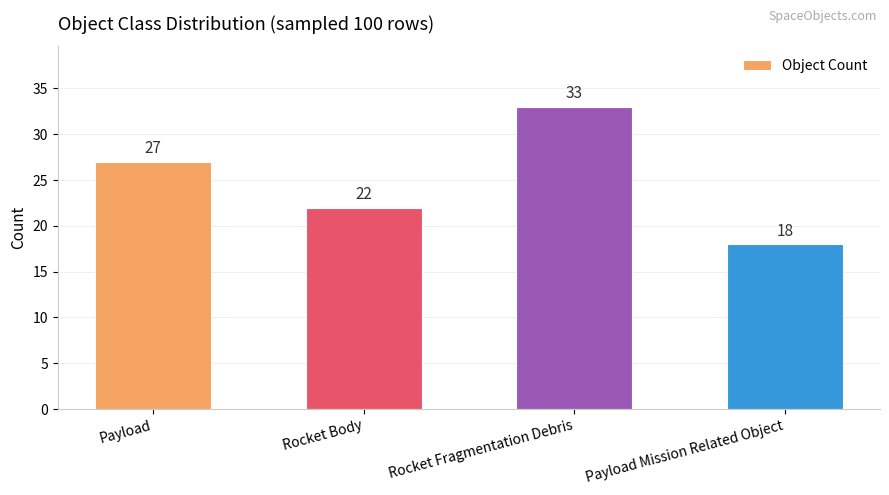

How many values are between 22 and 33?

3